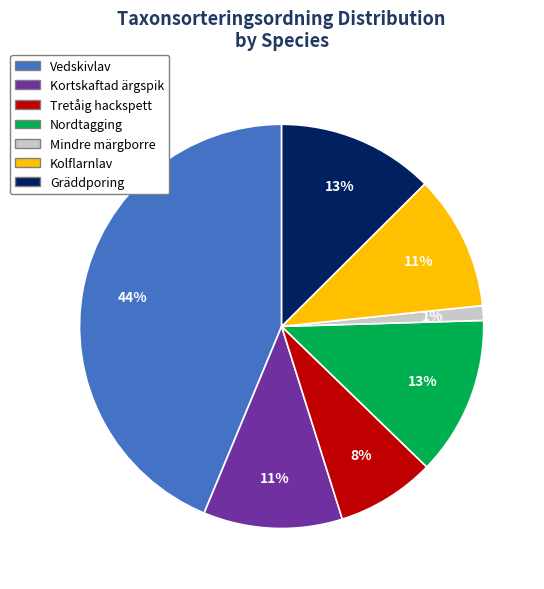

To the nearest percent, what is the average slice percentage?

14%